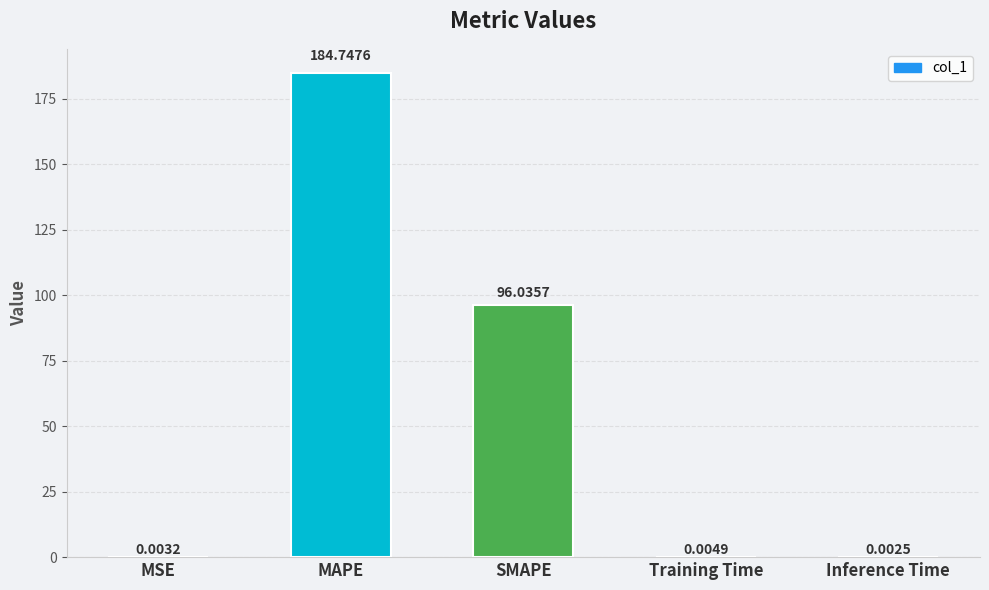

What is the change in value from MSE to MAPE?

+184.7